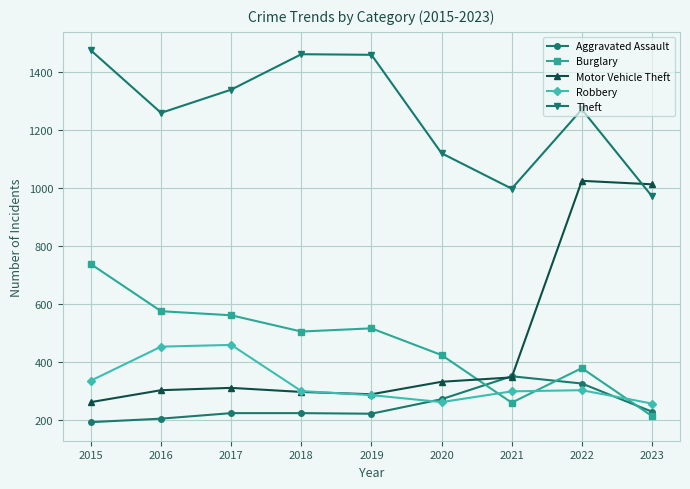

How many times do Aggravated Assault and Burglary cross each other?

3